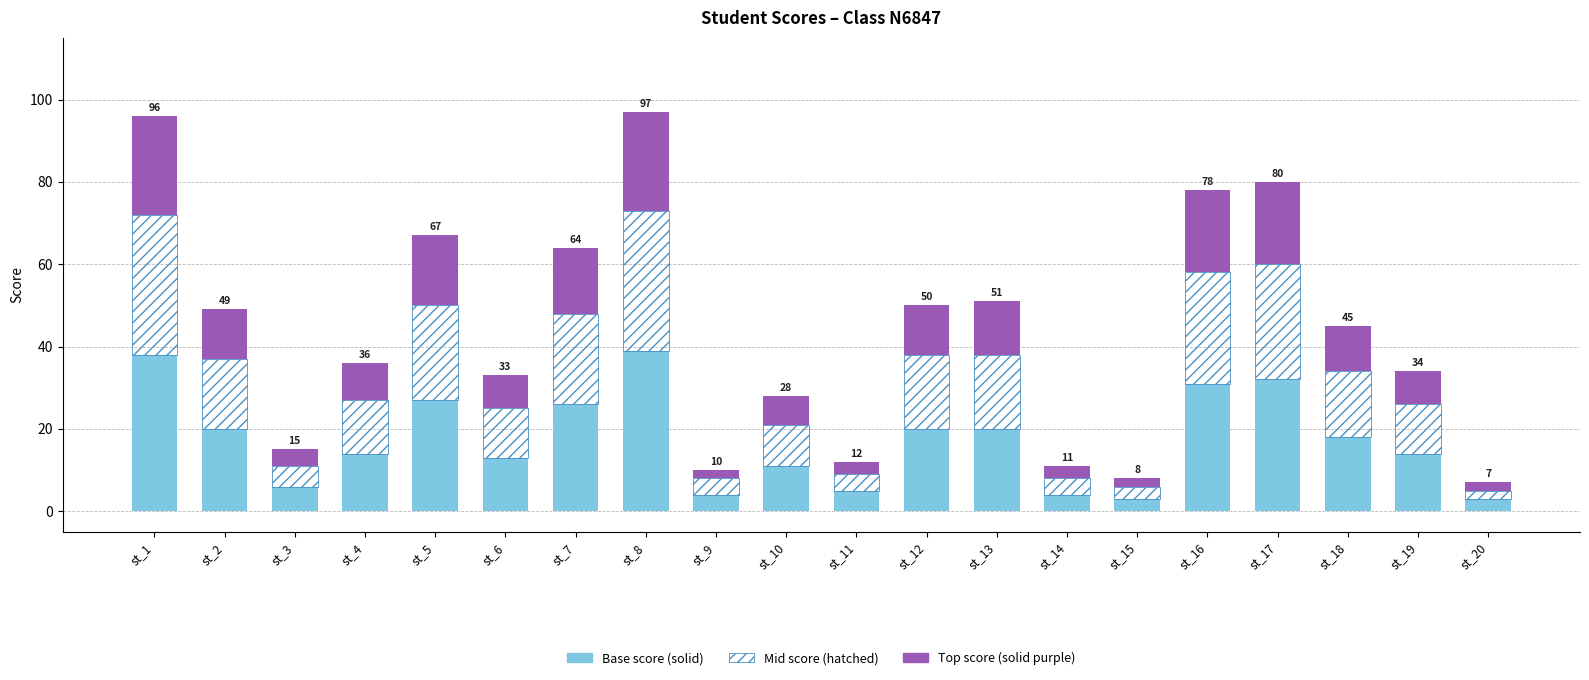

The value of Base score (solid) at st_13 is 20. True or false?

True